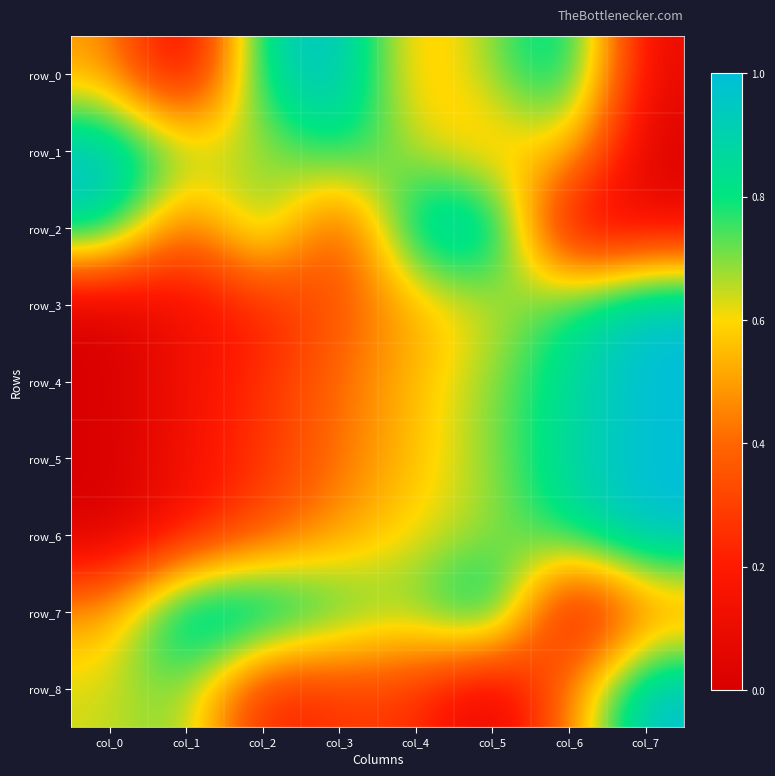

What is the spread (max minus min) of values at col_5?

1.0